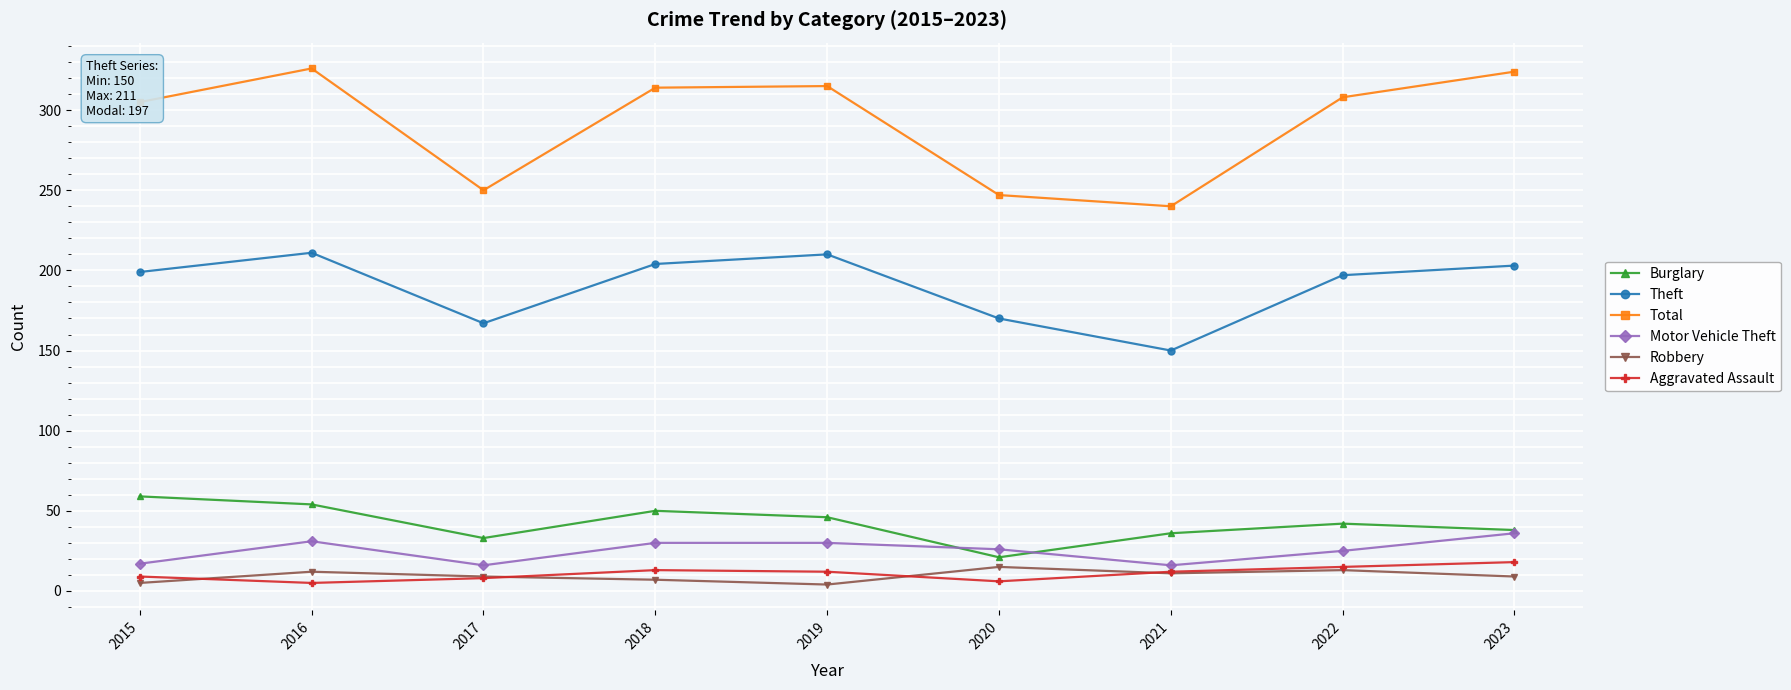

Count the number of data series in this chart.

6